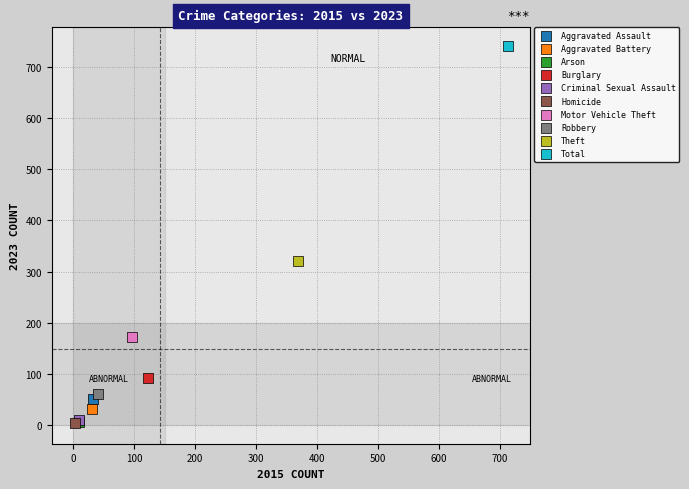

Which series contains the highest Y value?

Total